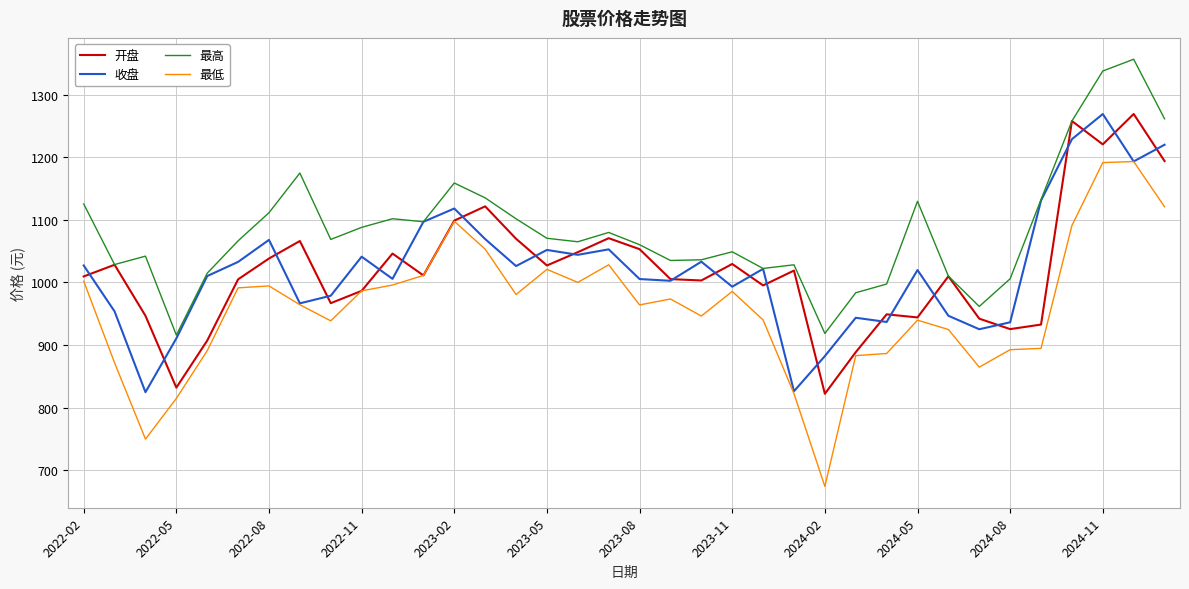

What is the minimum value for 开盘?

822.3